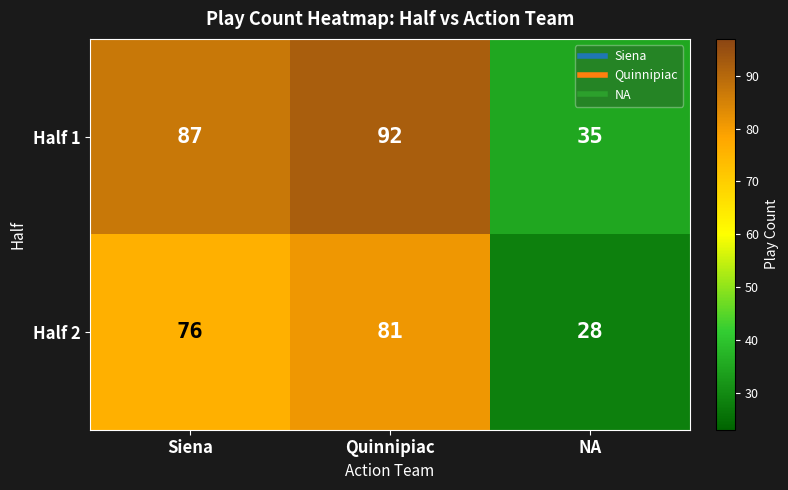

Which category has the lowest value across all series?

NA